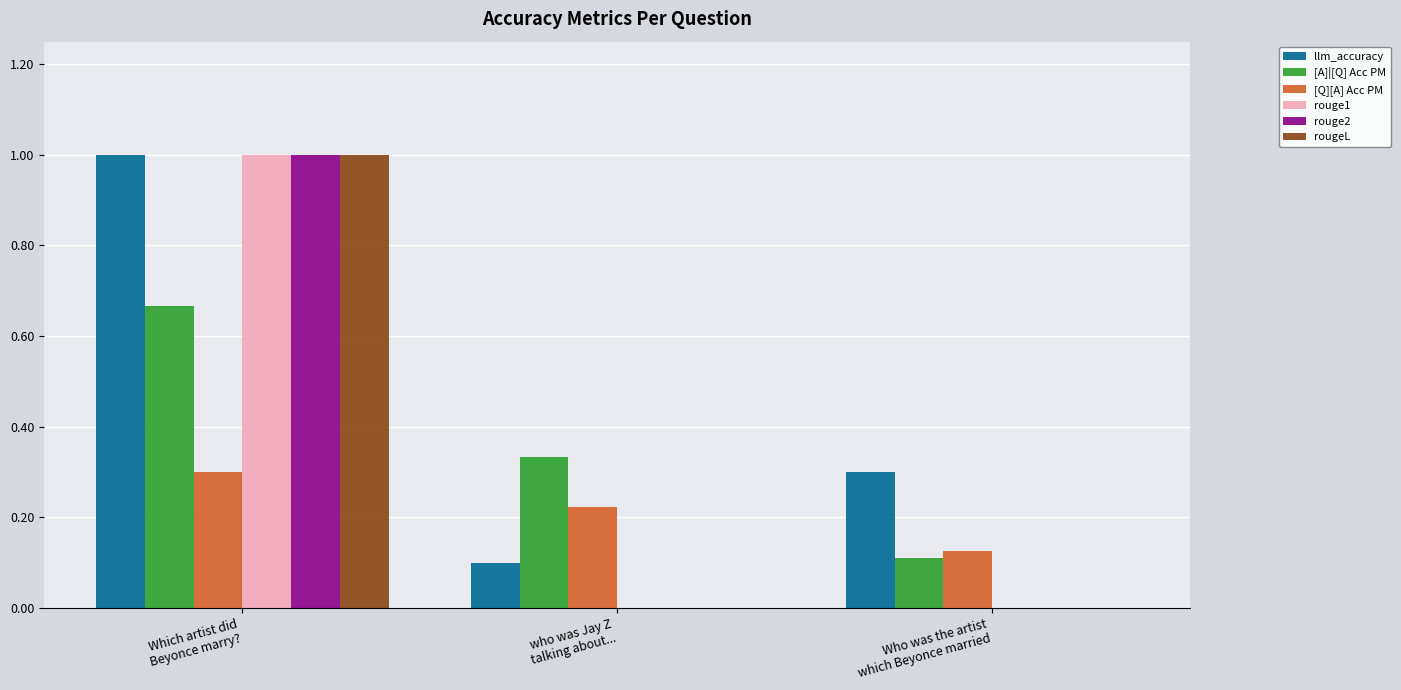

What is the maximum value for llm_accuracy?

1.0